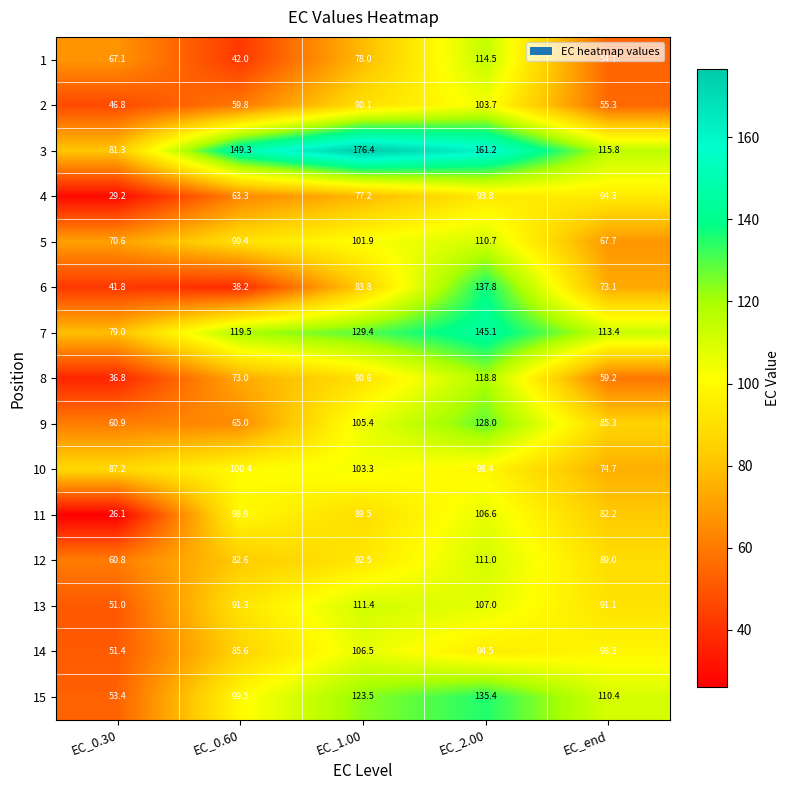

At which label does 11 first exceed 89?

EC_0.60